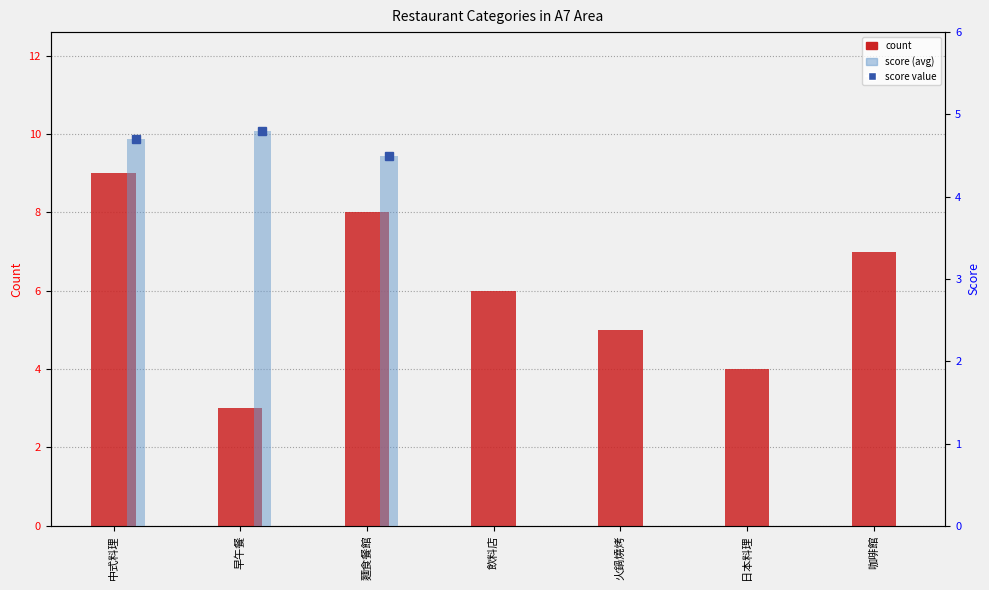

Where does the count series first go above 6?

中式料理